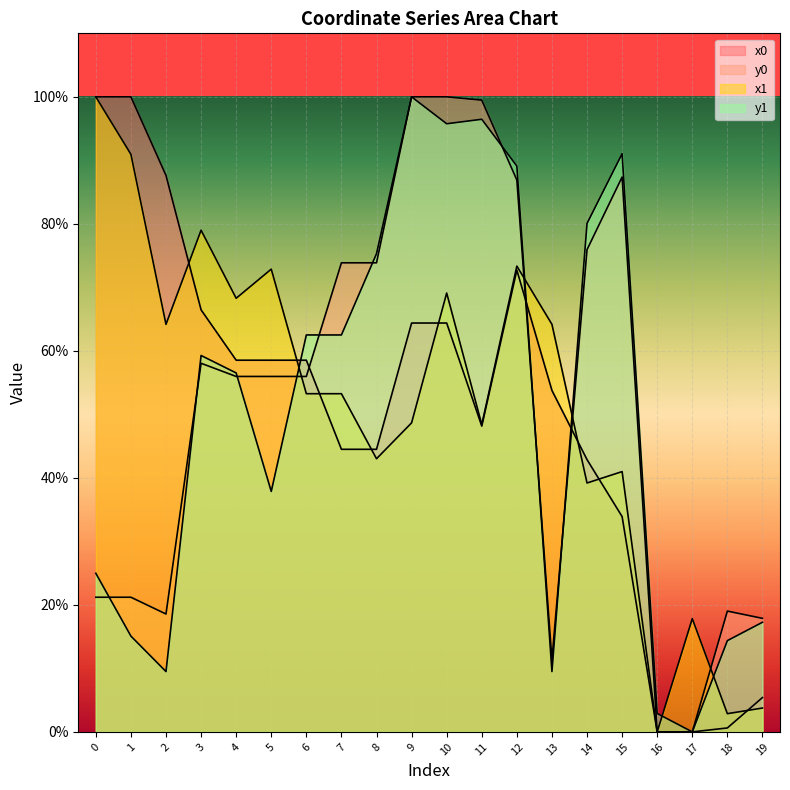

What is the difference between the maximum and second lowest values in the y1 series?

97.1